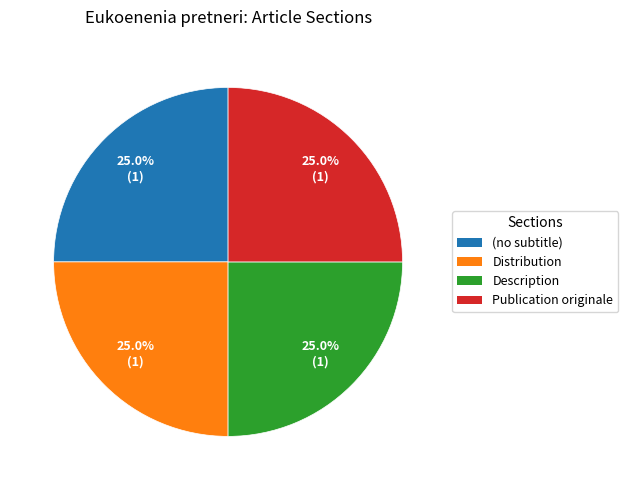

How many slices are in this pie chart?

4